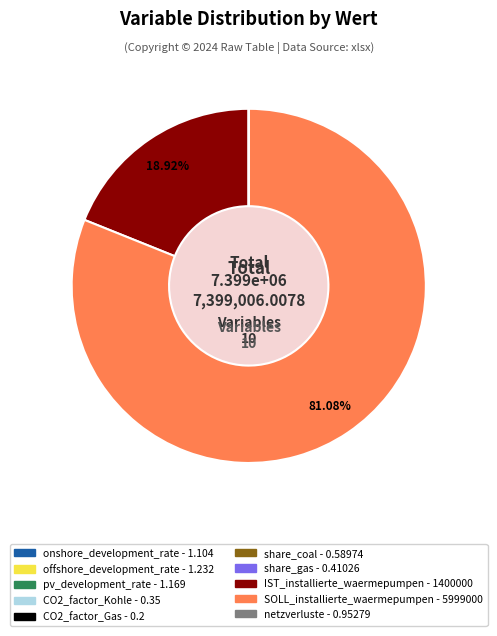

Is SOLL_installierte_waermepumpen the majority of the pie?

Yes